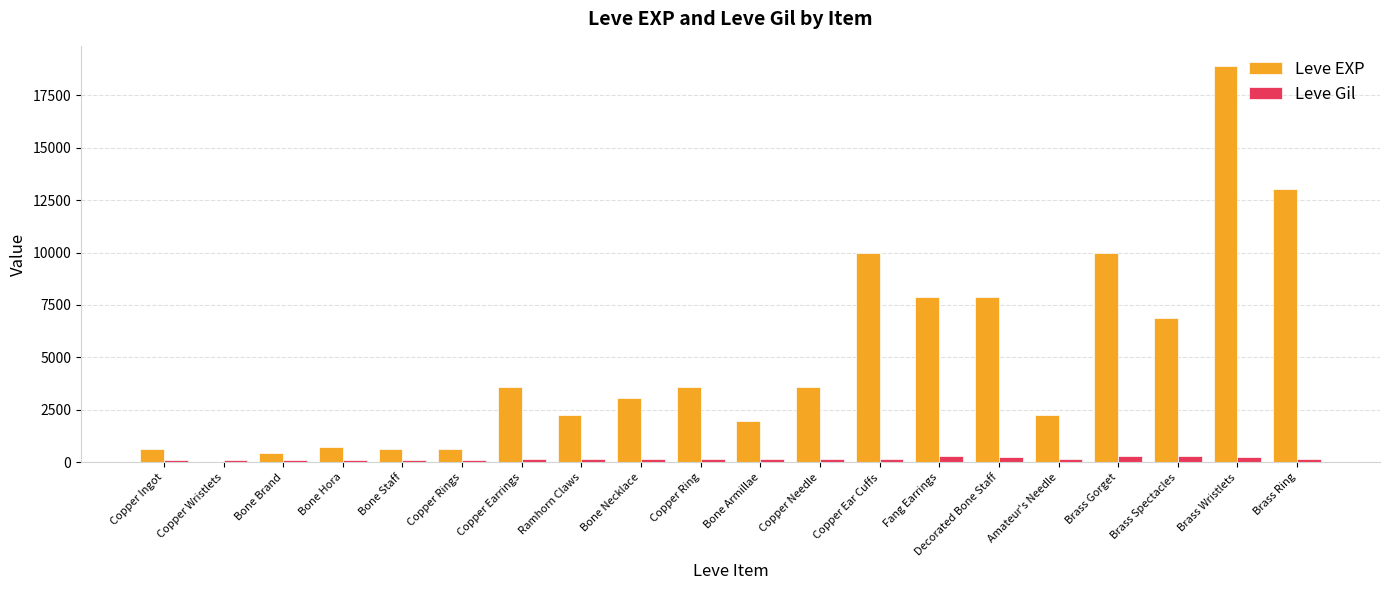

What is the sum of the Leve Gil values at Copper Rings and Copper Ingot?

225